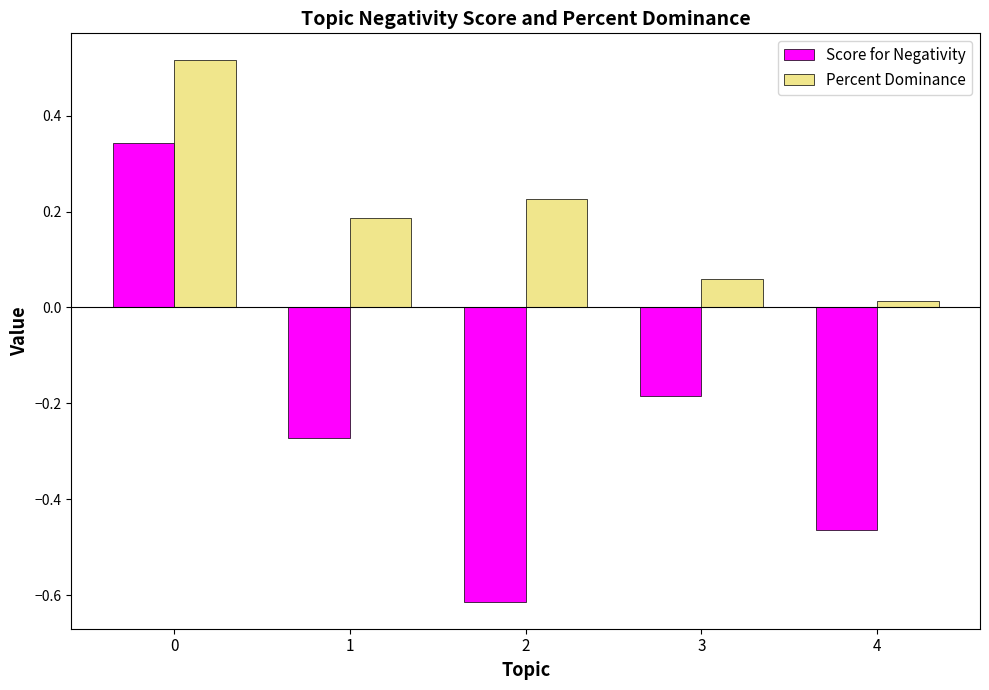

Rank the series by their maximum value, from highest to lowest.

Percent Dominance, Score for Negativity